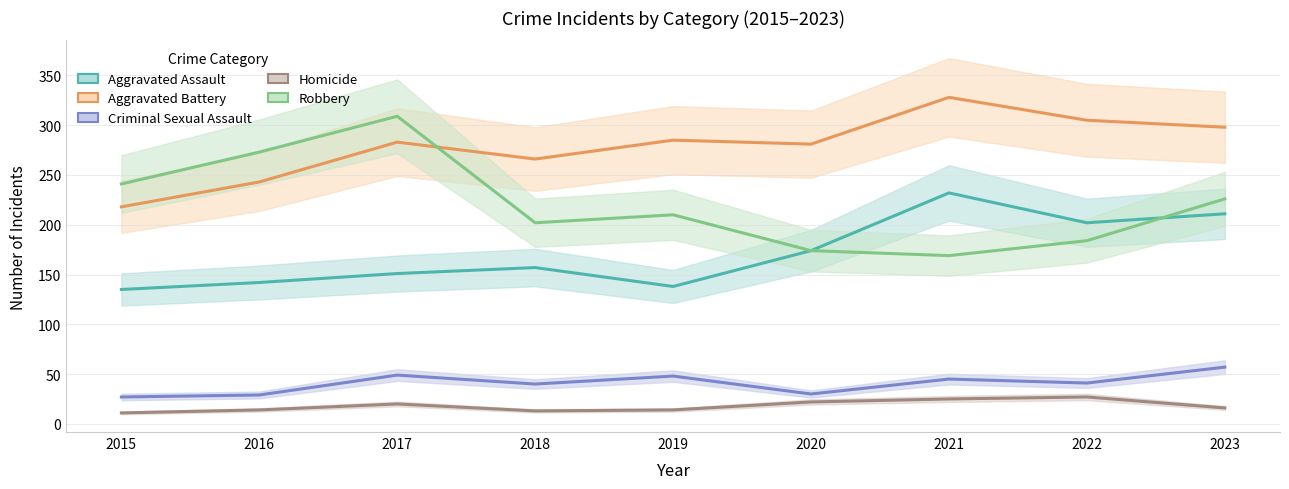

What is the minimum value for Aggravated Assault?

135